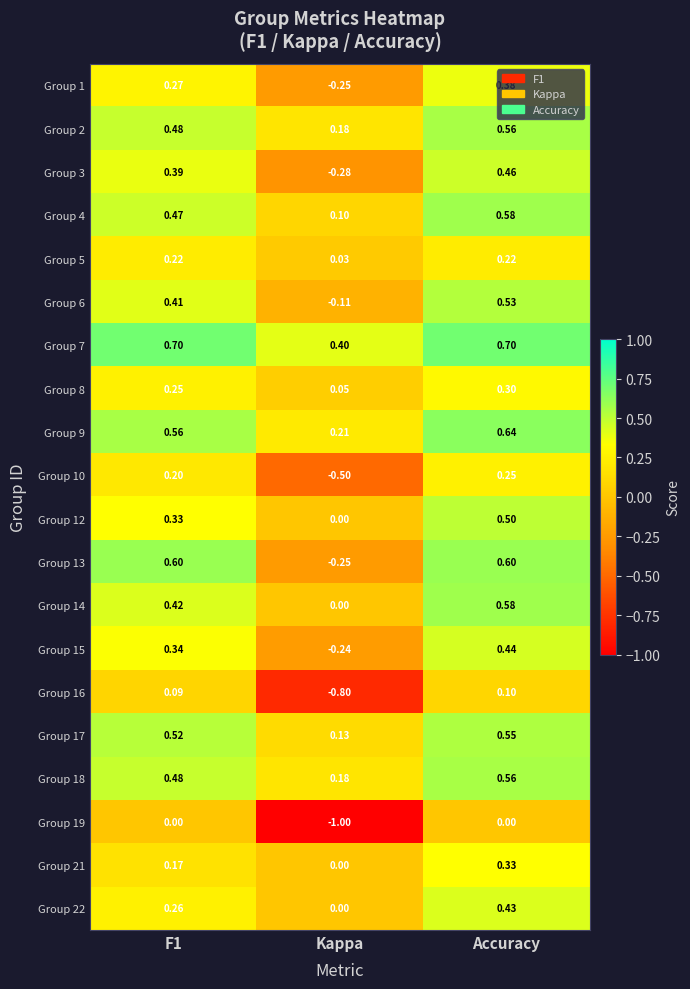

Where is Group 5 nearest to the value 0?

Kappa